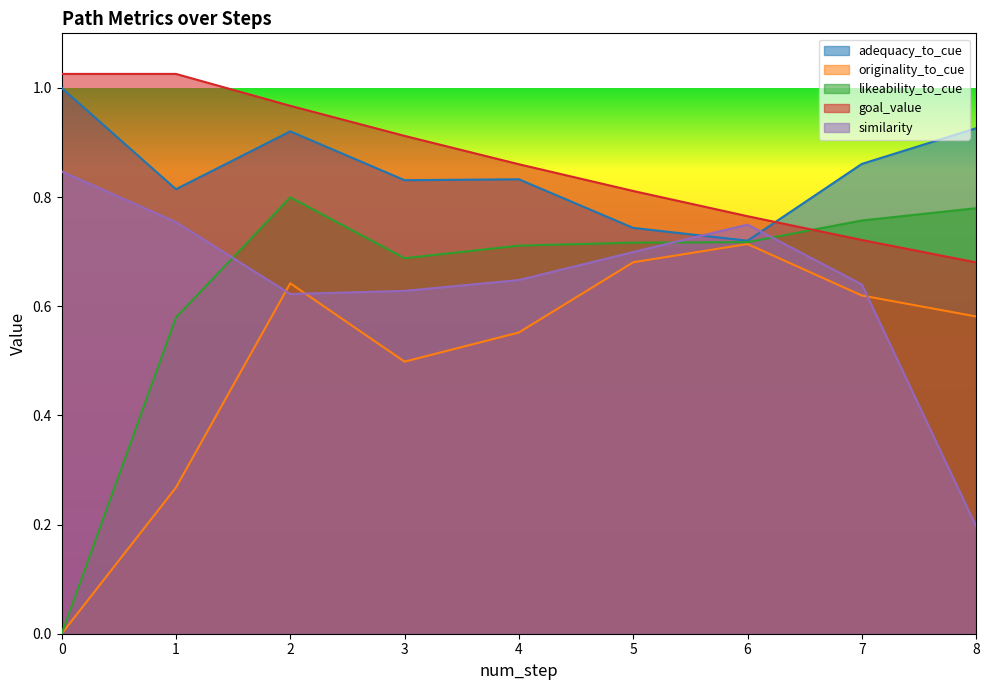

Reading left to right, transcribe all the data shown in this chart.

adequacy_to_cue: 0=1.0	1=0.8	2=0.9	3=0.8	4=0.8	5=0.7	6=0.7	7=0.9	8=0.9
originality_to_cue: 0=0.0	1=0.3	2=0.6	3=0.5	4=0.6	5=0.7	6=0.7	7=0.6	8=0.6
likeability_to_cue: 0=0.0	1=0.6	2=0.8	3=0.7	4=0.7	5=0.7	6=0.7	7=0.8	8=0.8
goal_value: 0=1.0	1=1.0	2=1.0	3=0.9	4=0.9	5=0.8	6=0.8	7=0.7	8=0.7
similarity: 0=0.8	1=0.8	2=0.6	3=0.6	4=0.6	5=0.7	6=0.7	7=0.6	8=0.2